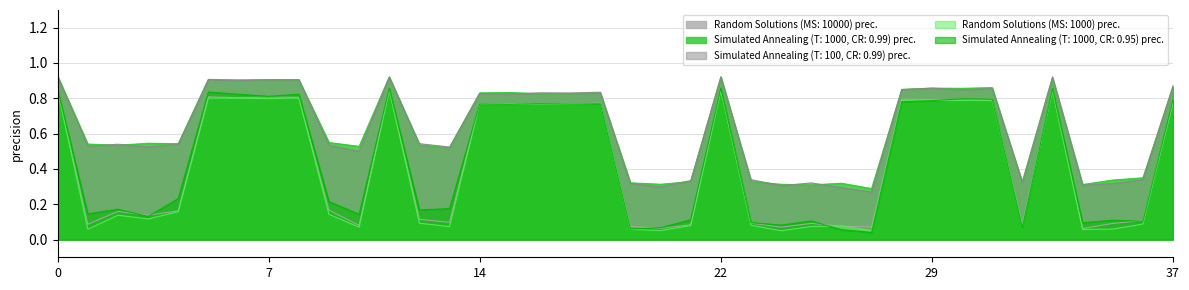

At which category is the sum across all series the highest?

22